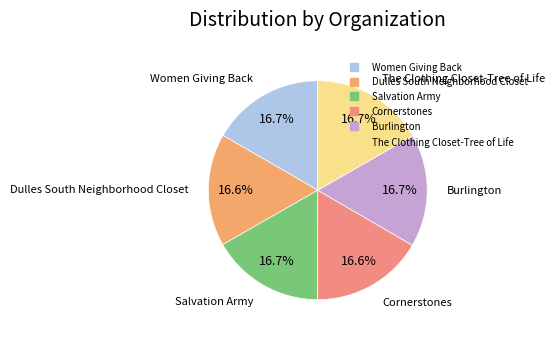

How many slices are in this pie chart?

6